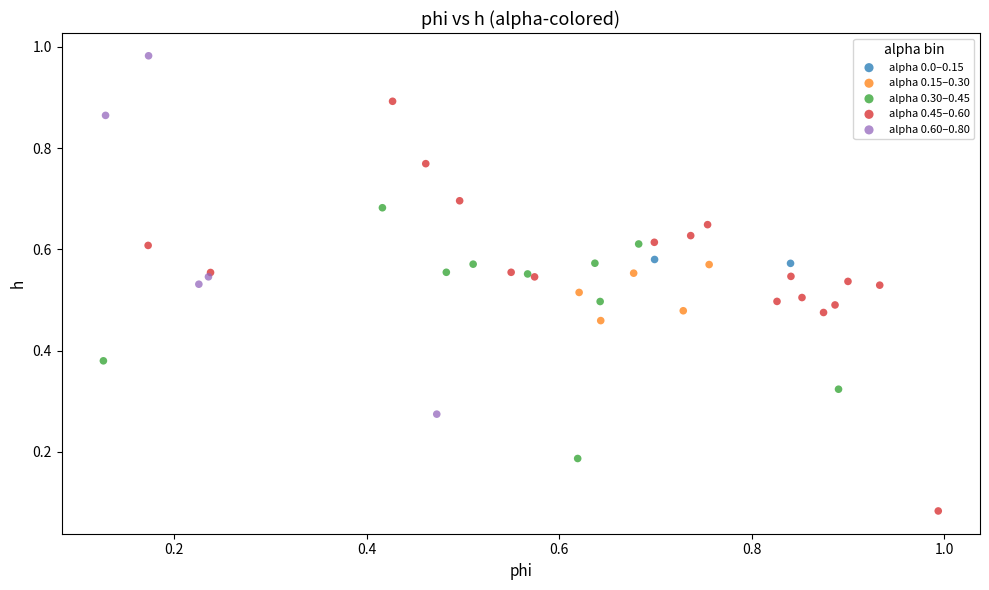

Which series contains the lowest Y value?

alpha 0.45–0.60